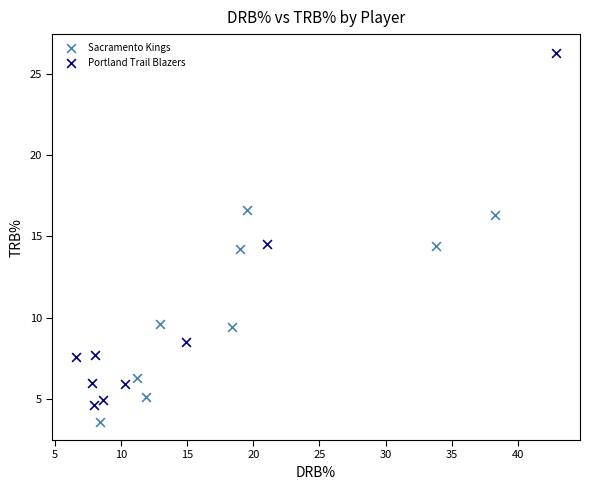

Which series contains the lowest Y value?

Sacramento Kings